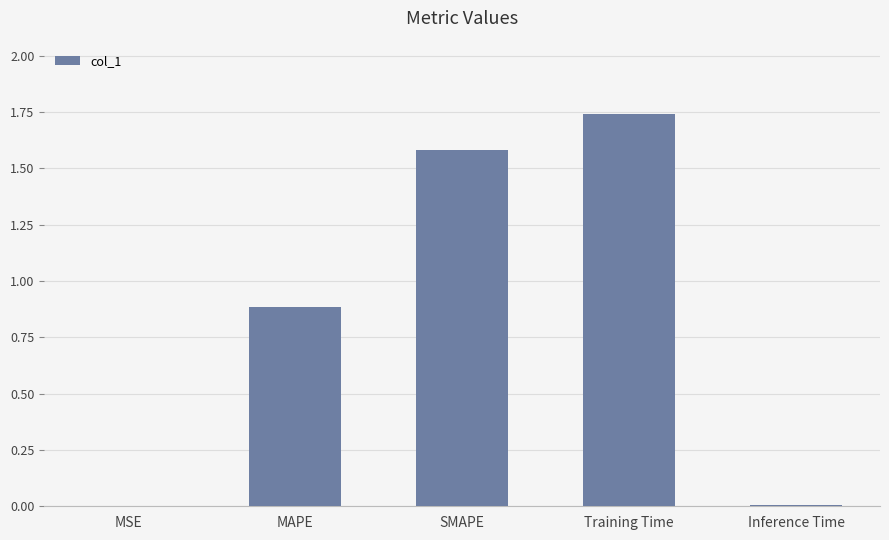

The chart shows a value of 1.6 at SMAPE. True or false?

True